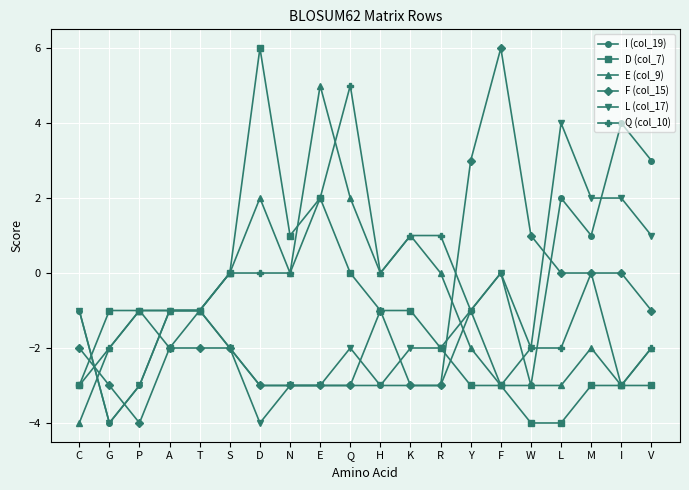

What is the total value across all series at C?

-14